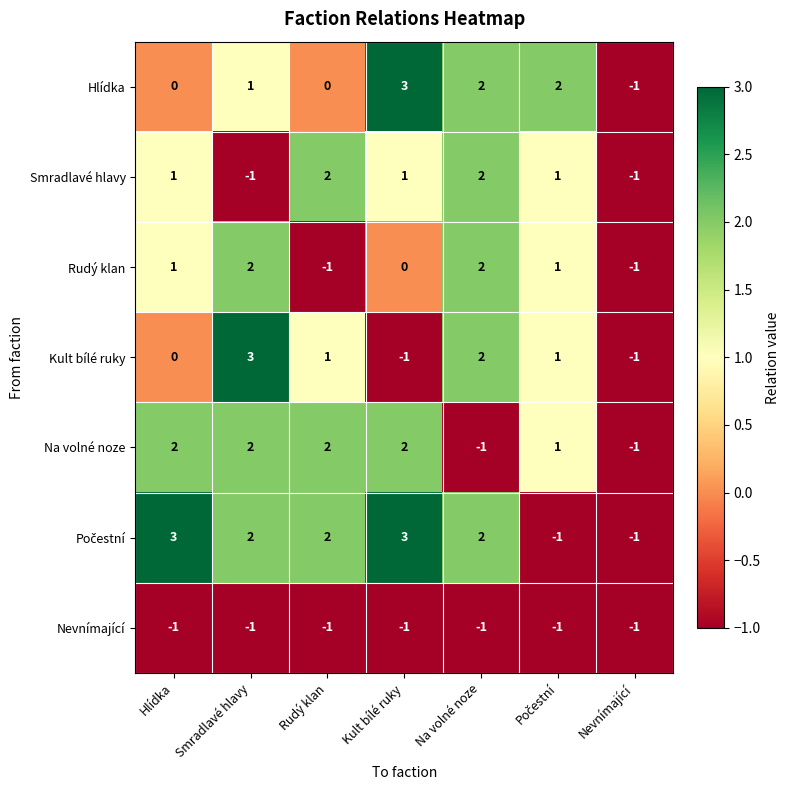

What is the total value across all series at Nevnímající?

-7